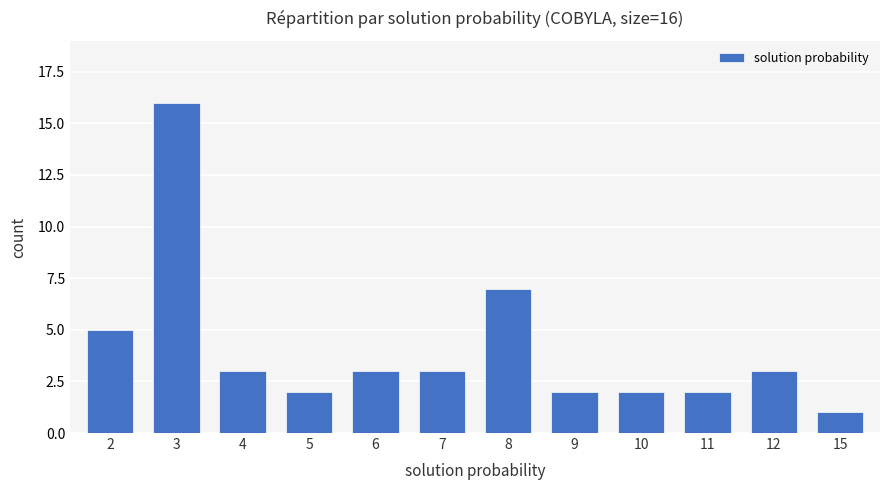

Is it true that the value at 11 is 3?

False